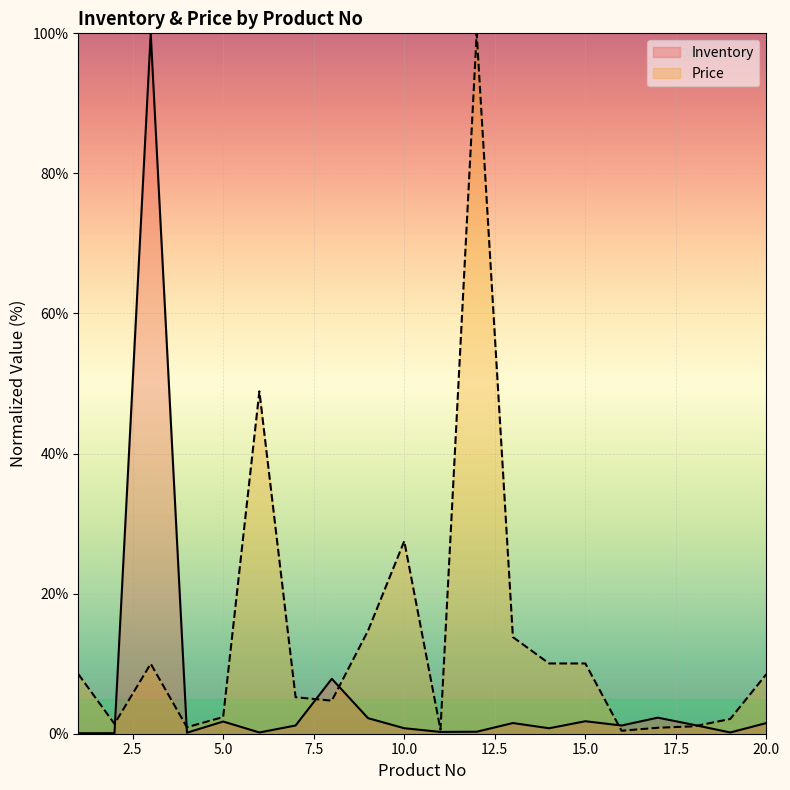

What is the difference between the highest and lowest values at 9?

12.5